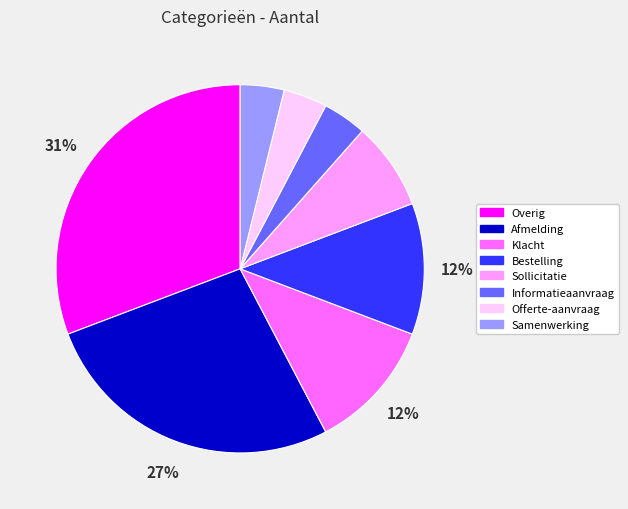

To the nearest percent, what is the average slice percentage?

12%